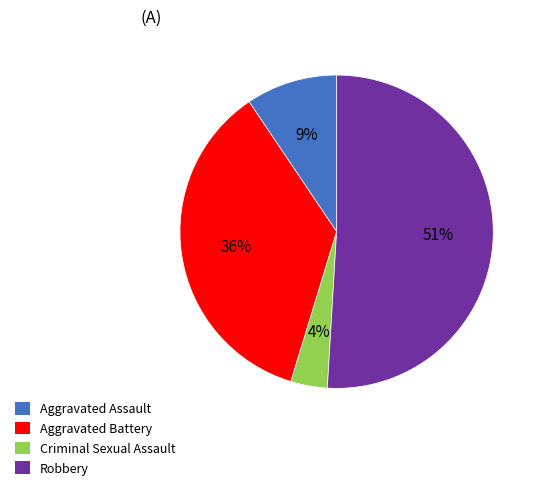

To the nearest percent, what is the combined percentage of Robbery and Aggravated Battery?

87%